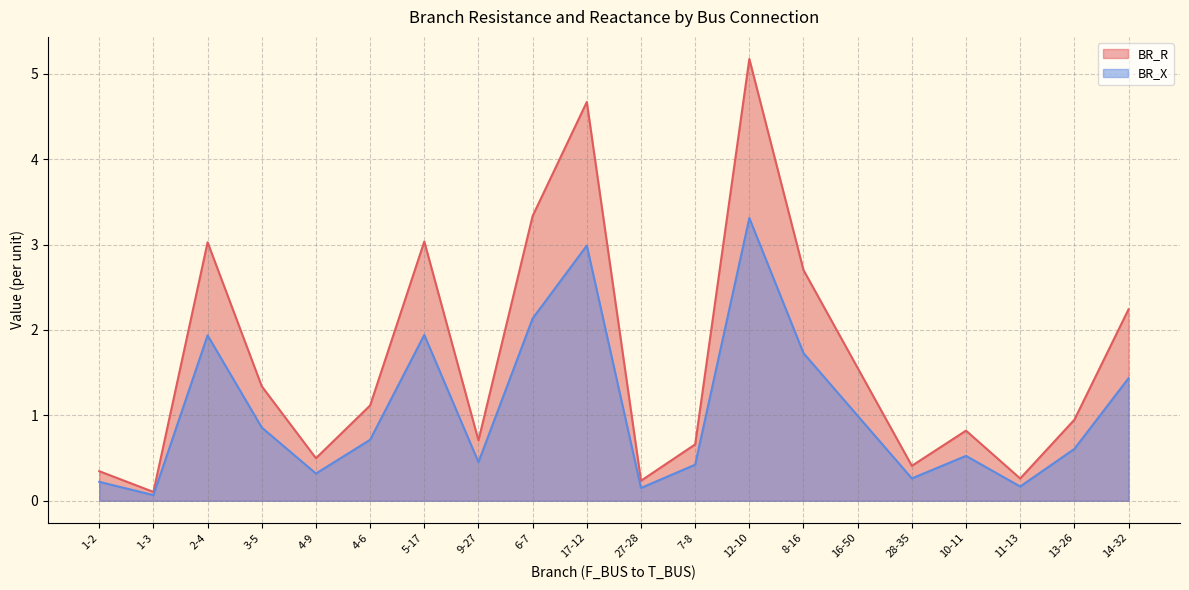

Which series has the widest spread of values?

BR_R